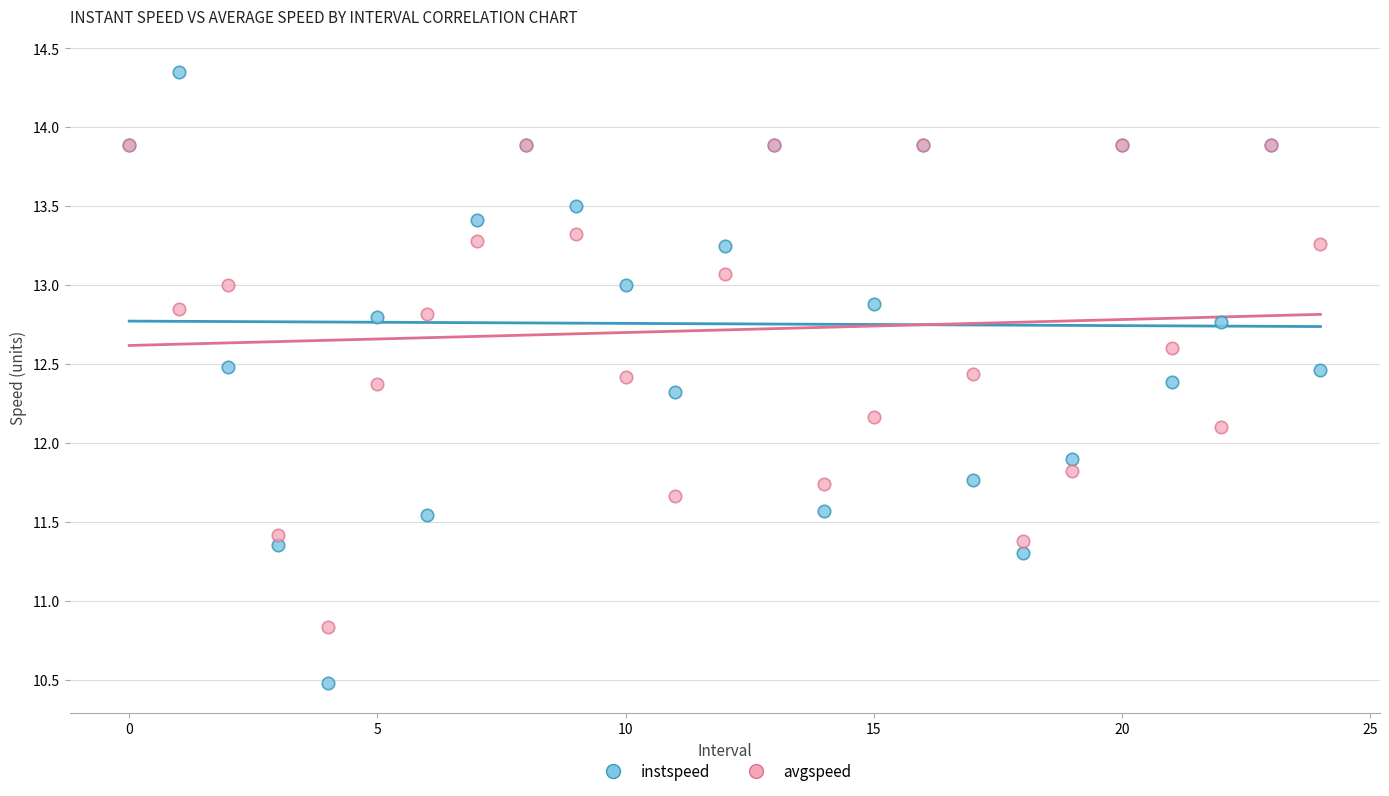

Which series reaches the minimum Y coordinate?

instspeed